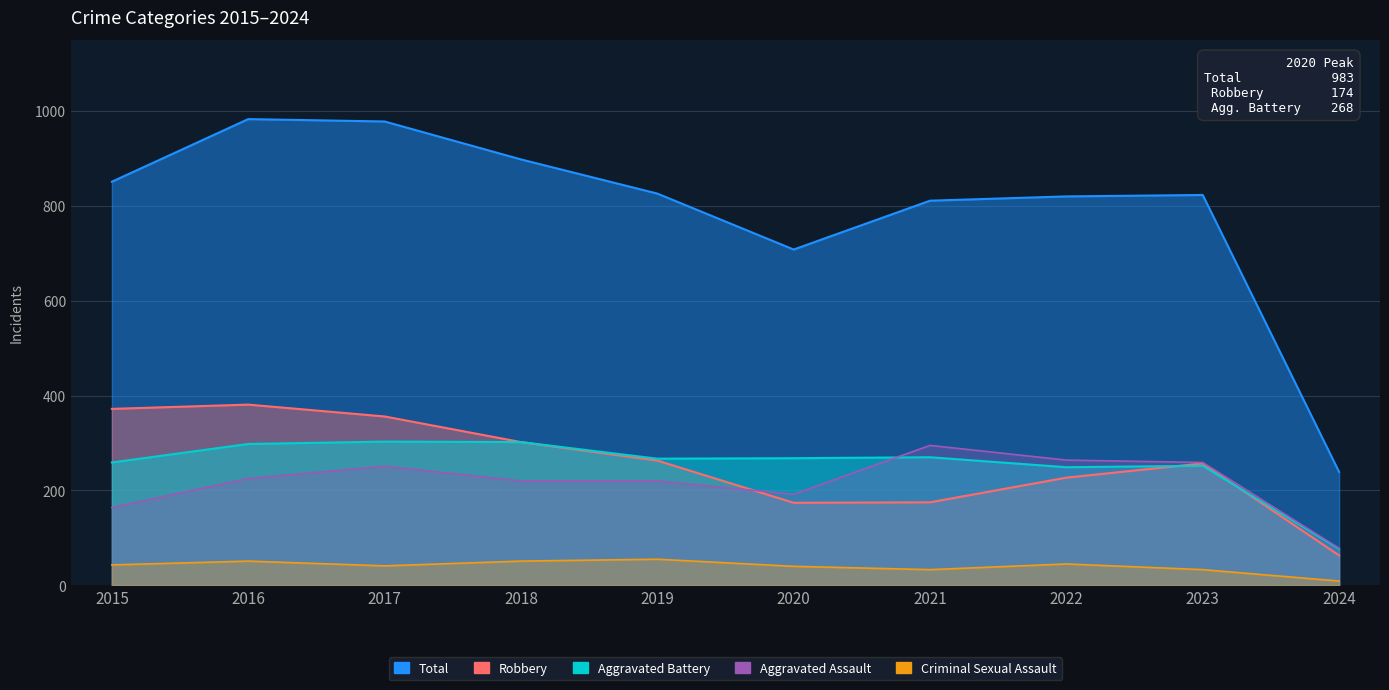

What is the difference between the highest and lowest values at 2019?

771